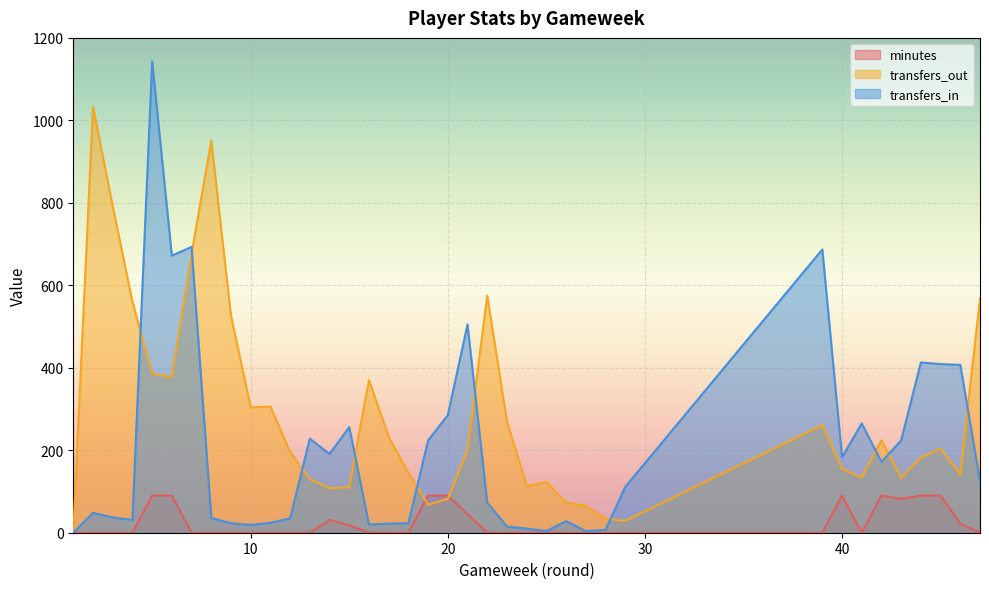

What is the sum of the transfers_in values at 42 and 40?

355